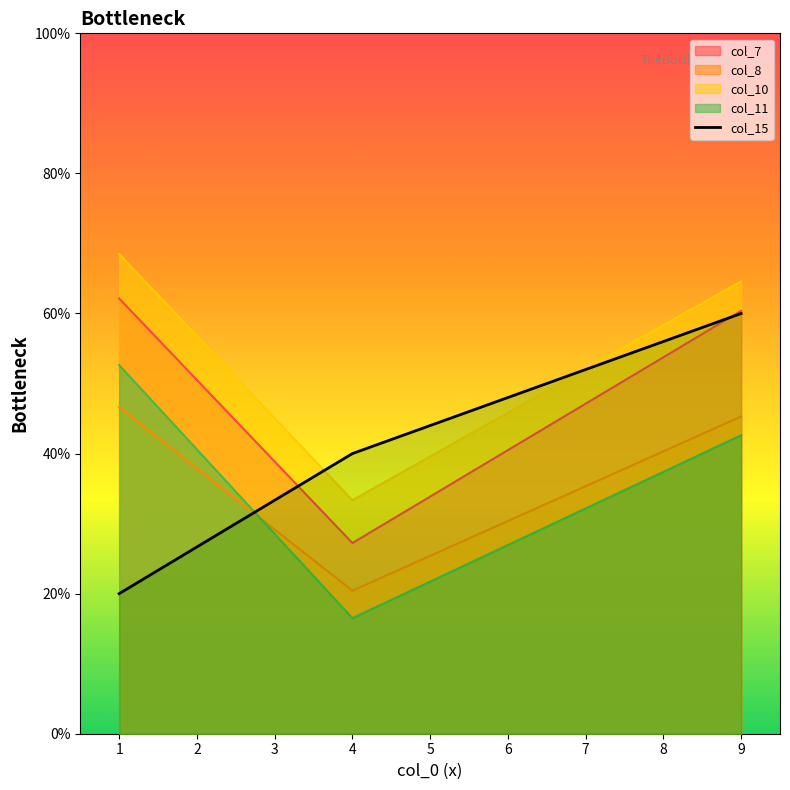

Count the number of values greater than 40.

1